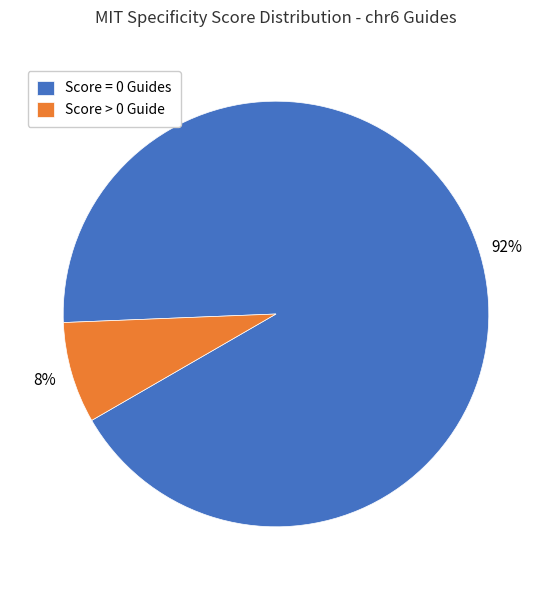

Which category accounts for the majority?

Score = 0 Guides